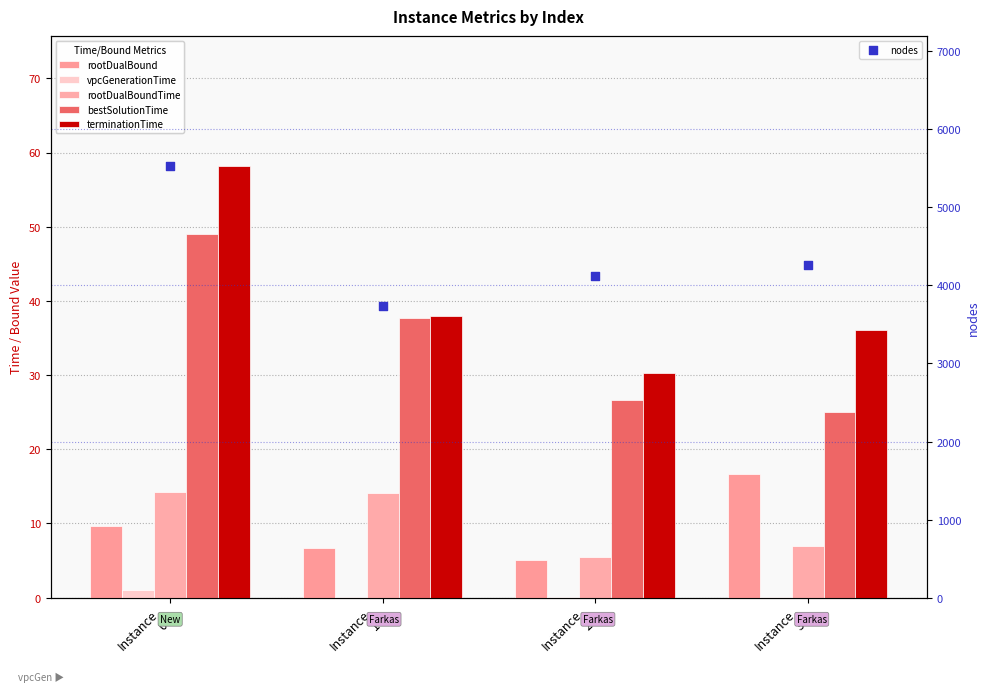

Which series has the largest total across all categories?

nodes